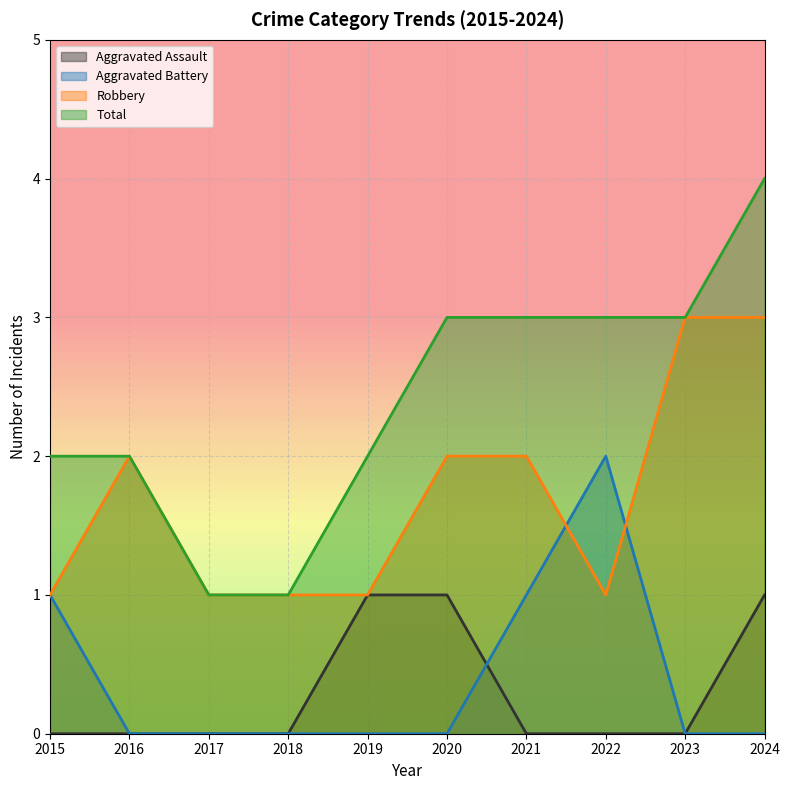

Reading left to right, list all the values displayed in this chart.

Aggravated Assault: 0	0	0	0	1	1	0	0	0	1
Aggravated Battery: 1	0	0	0	0	0	1	2	0	0
Robbery: 1	2	1	1	1	2	2	1	3	3
Total: 2	2	1	1	2	3	3	3	3	4